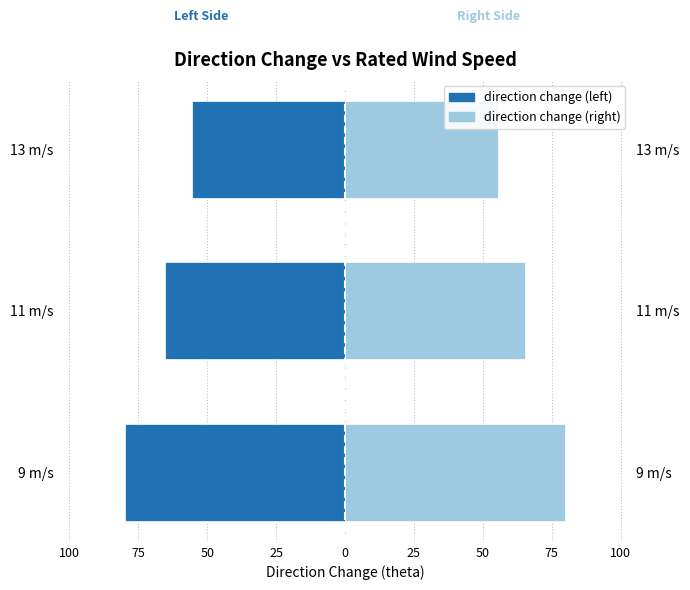

Rank the series by their average value, from lowest to highest.

direction change (left), direction change (right)